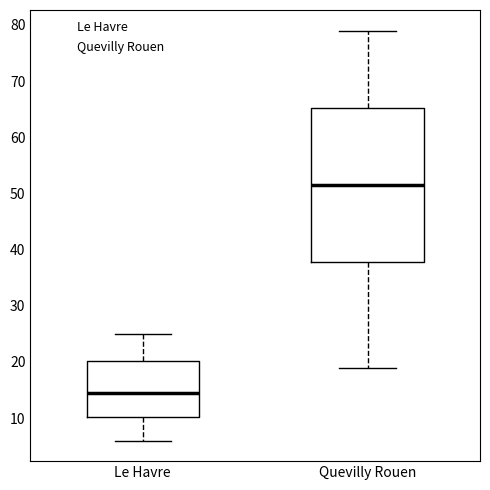

Which box is the tallest, from its lower edge to its upper edge?

Quevilly Rouen